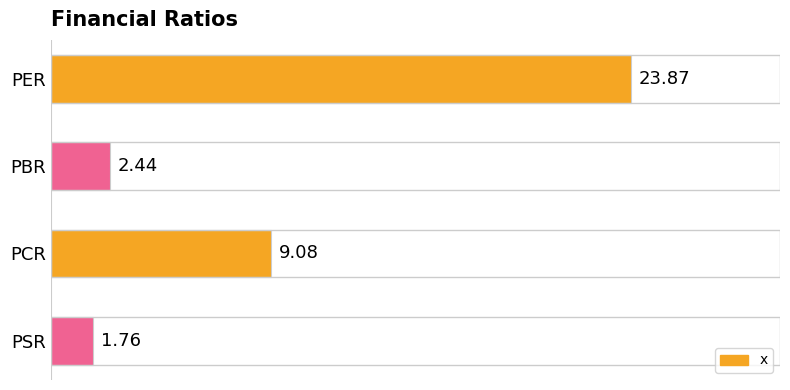

Approximately how many times larger is the value at PSR compared to PBR?

0.7